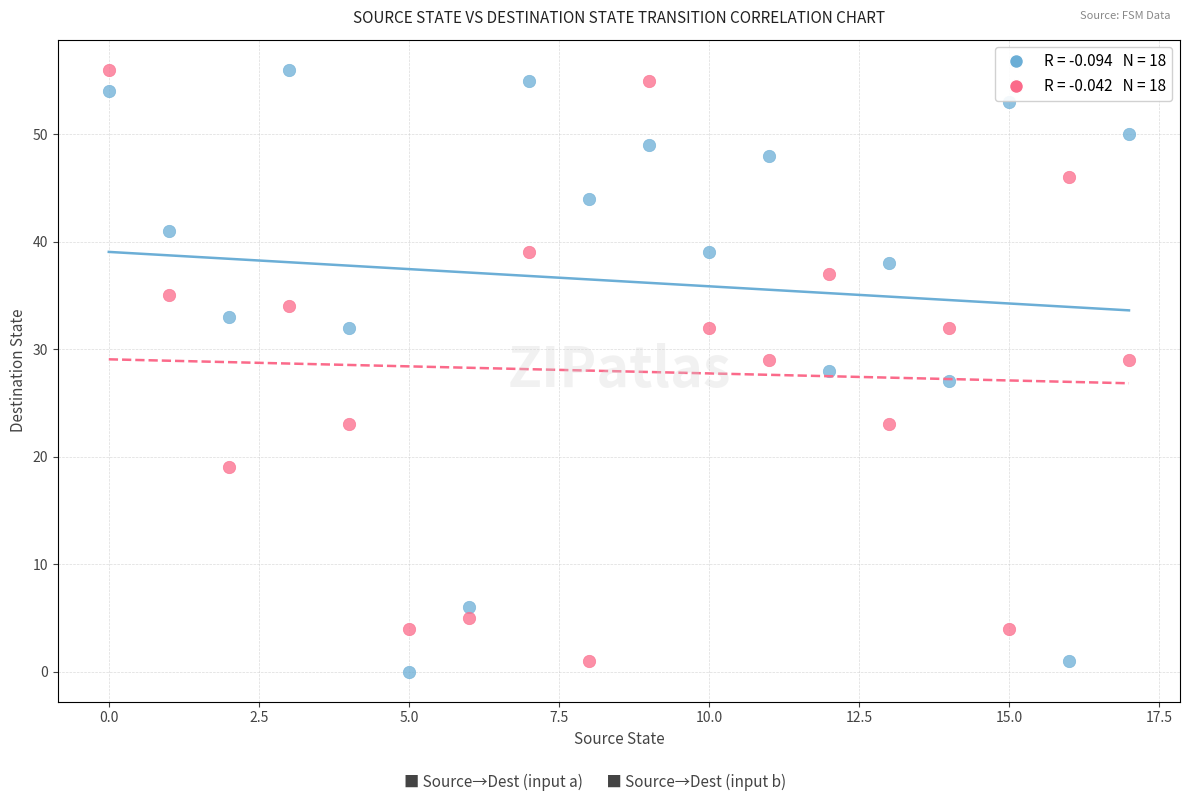

Across all data points, what is the range of Y values (max minus min)?

56